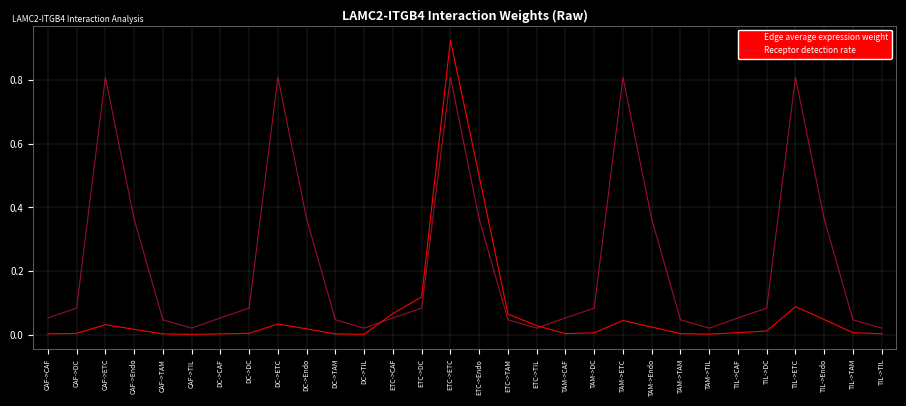

At CAF->ETC, list the series in order from largest to smallest.

Receptor detection rate, Edge average expression weight